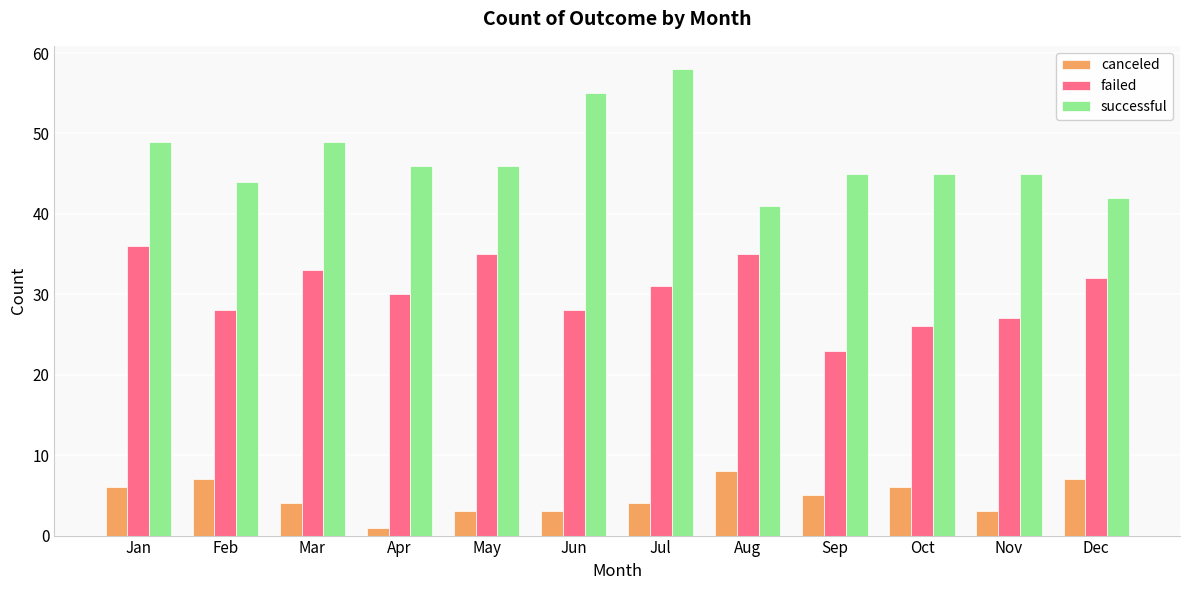

What is the maximum value for failed?

36